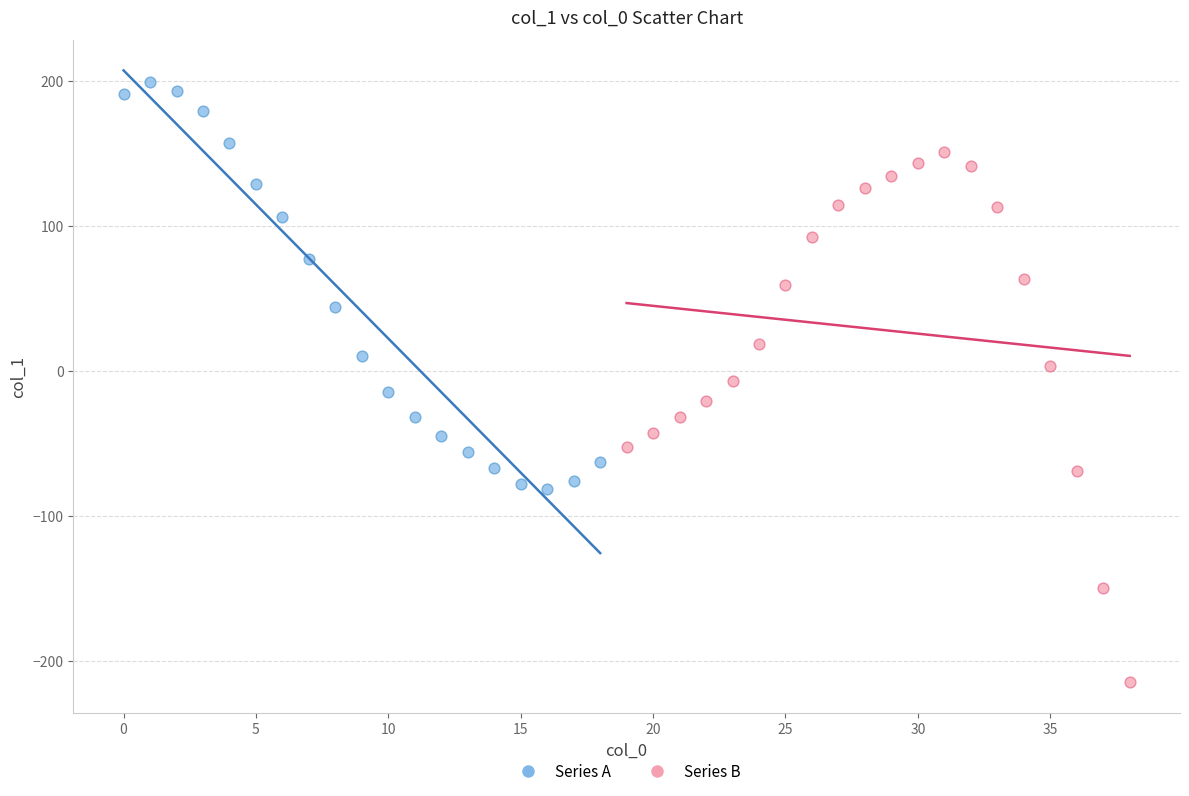

Which series has the largest Y range (max minus min)?

Series B